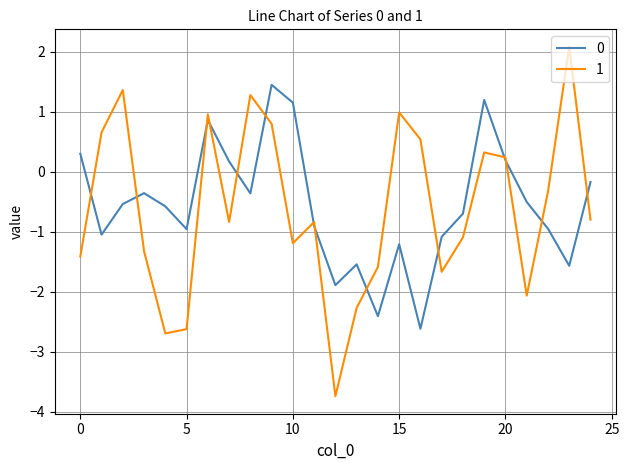

What is the minimum value for 0?

-2.6